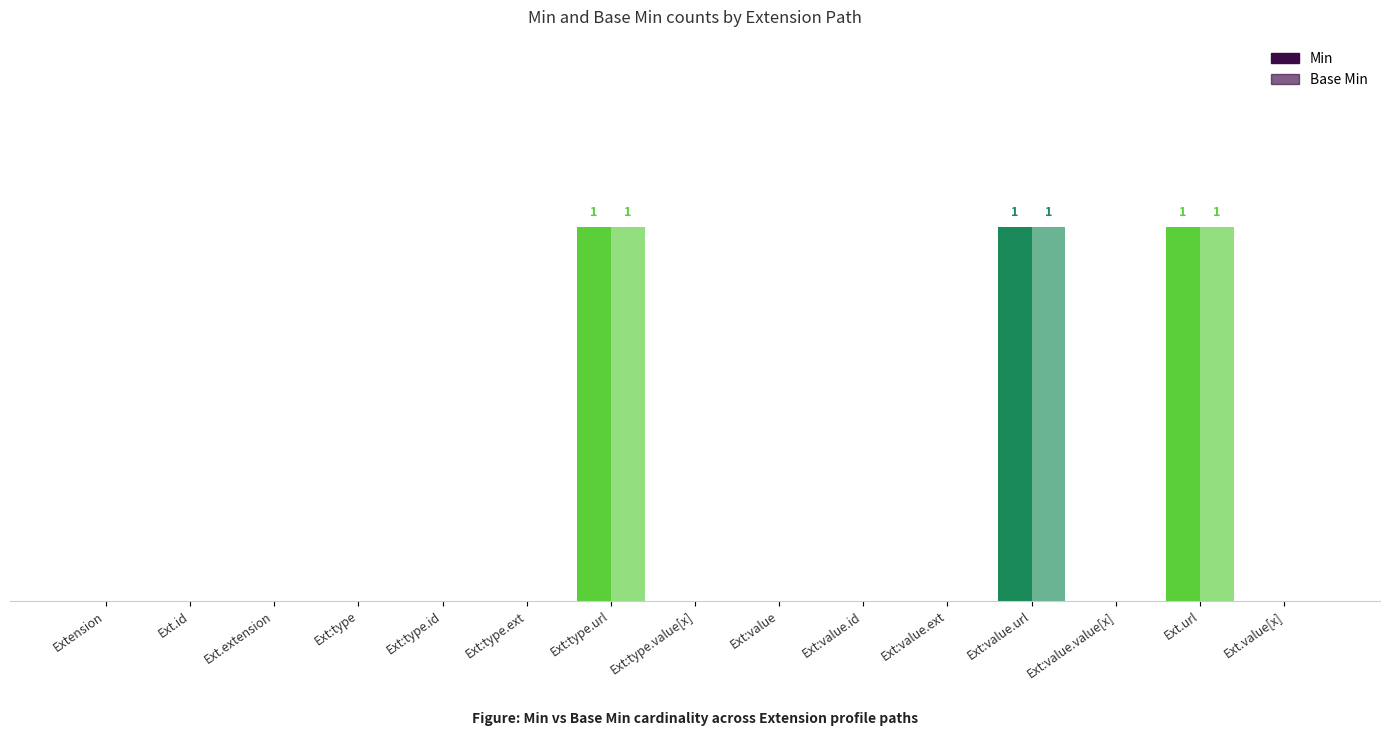

What are all the series names shown in the legend?

Min, Base Min